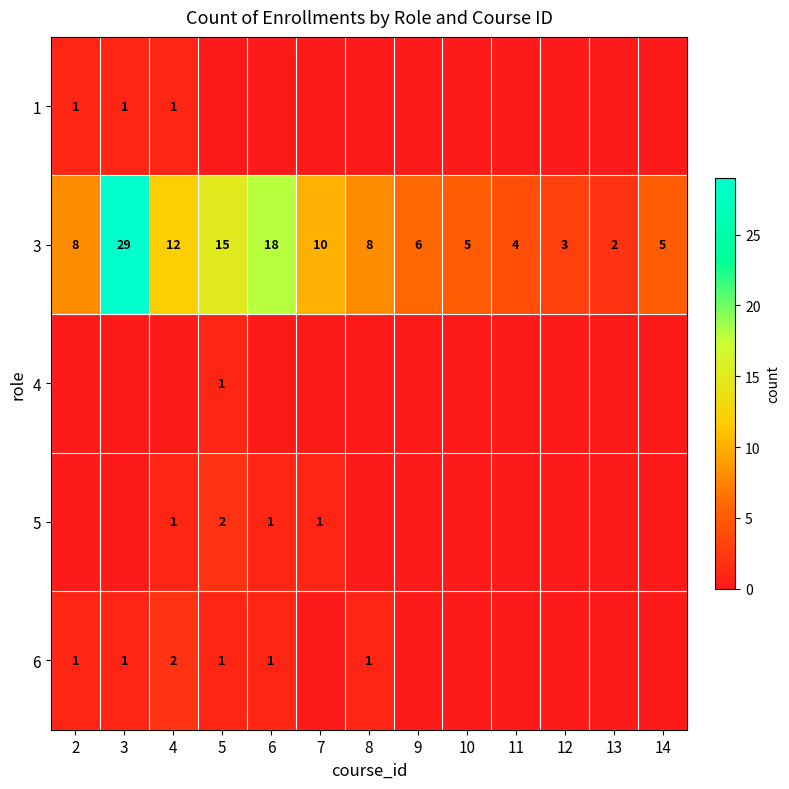

At which label is 3 closest to 15?

5